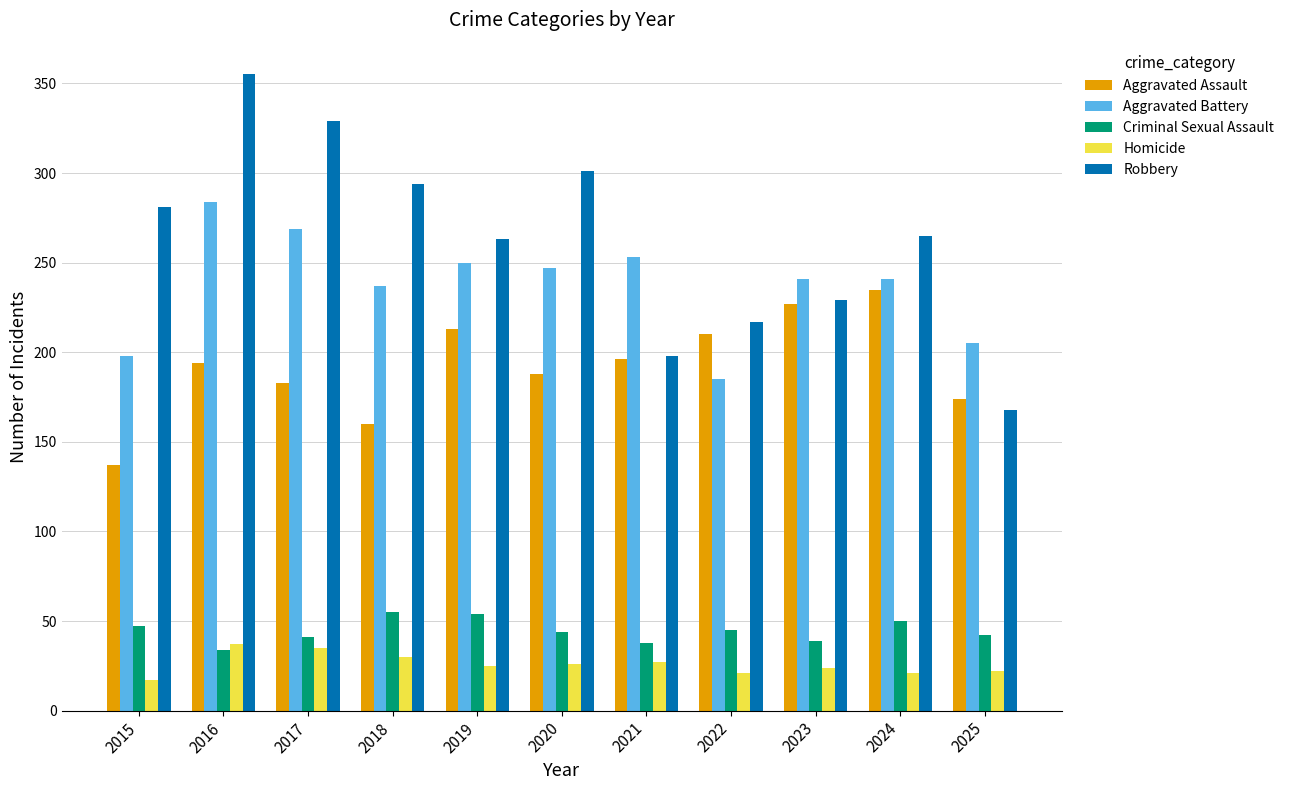

At which label does Homicide reach its minimum?

2015